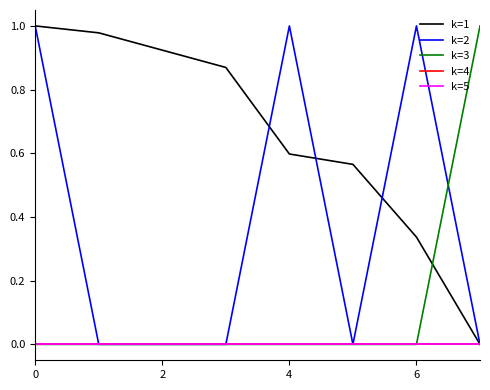

Is this an area chart (filled region under the line)?

No